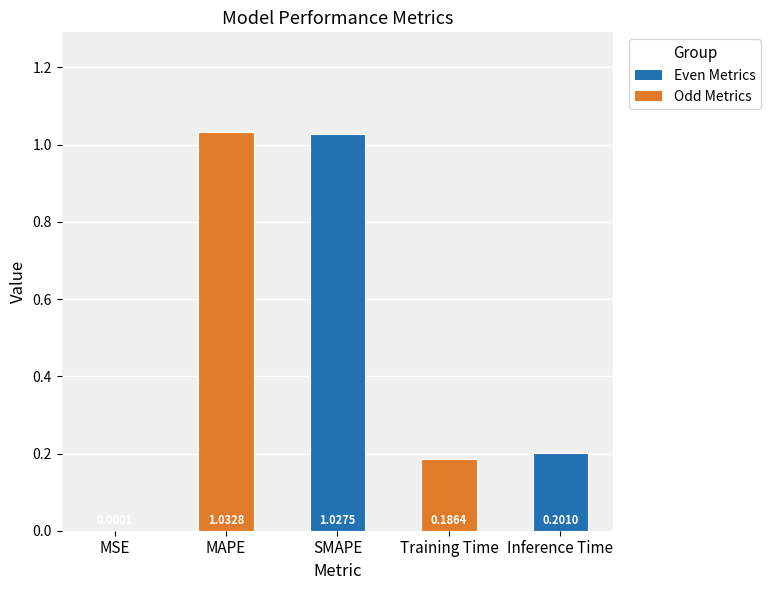

What is the sum of all values?

2.4